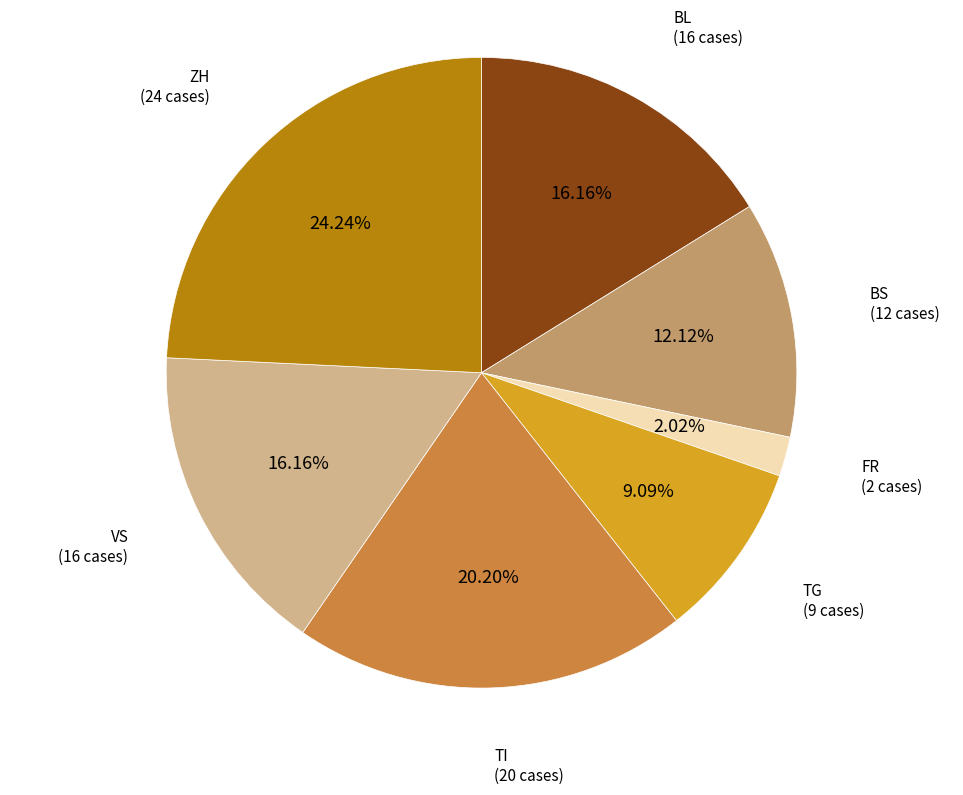

Does ZH account for over 50% of the chart?

No